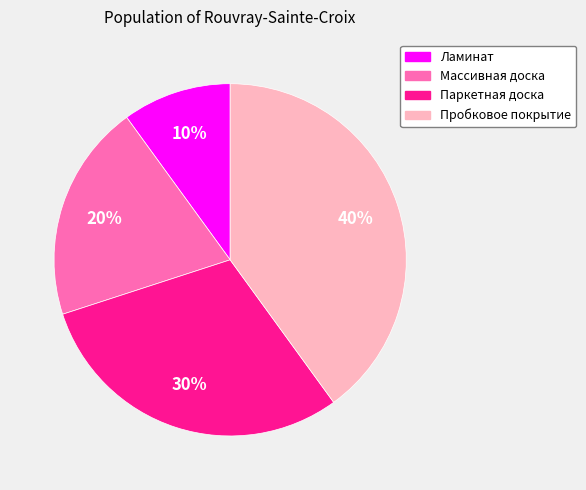

True or false: Паркетная доска accounts for 22% of the total.

False